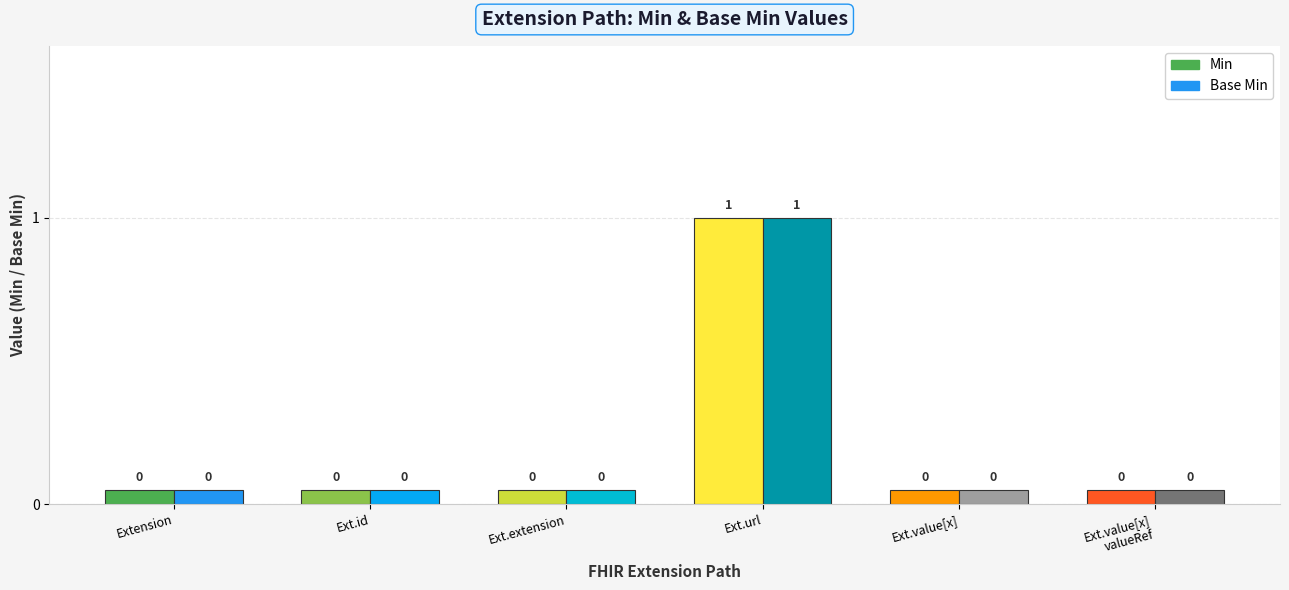

How many bars are there in each group?

2